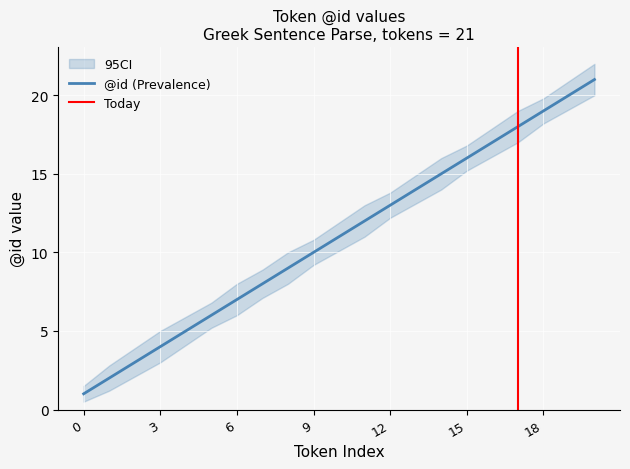

True or false: there are more than 1 points higher than both neighbors.

False